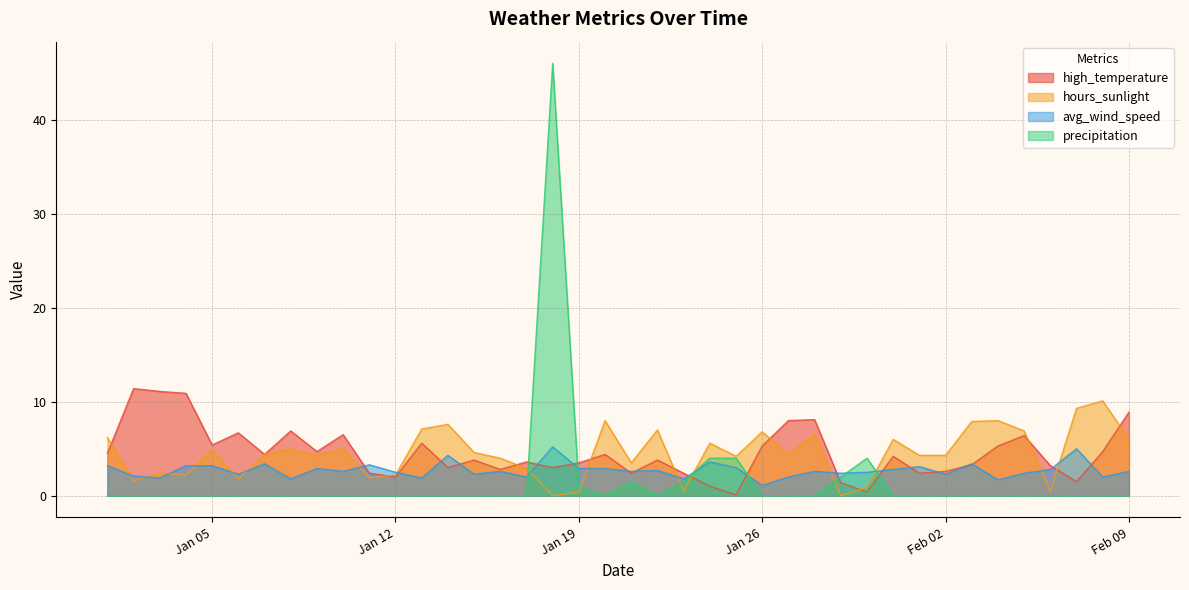

Rank the series at 2016-01-20 from highest to lowest value.

hours_sunlight, high_temperature, avg_wind_speed, precipitation